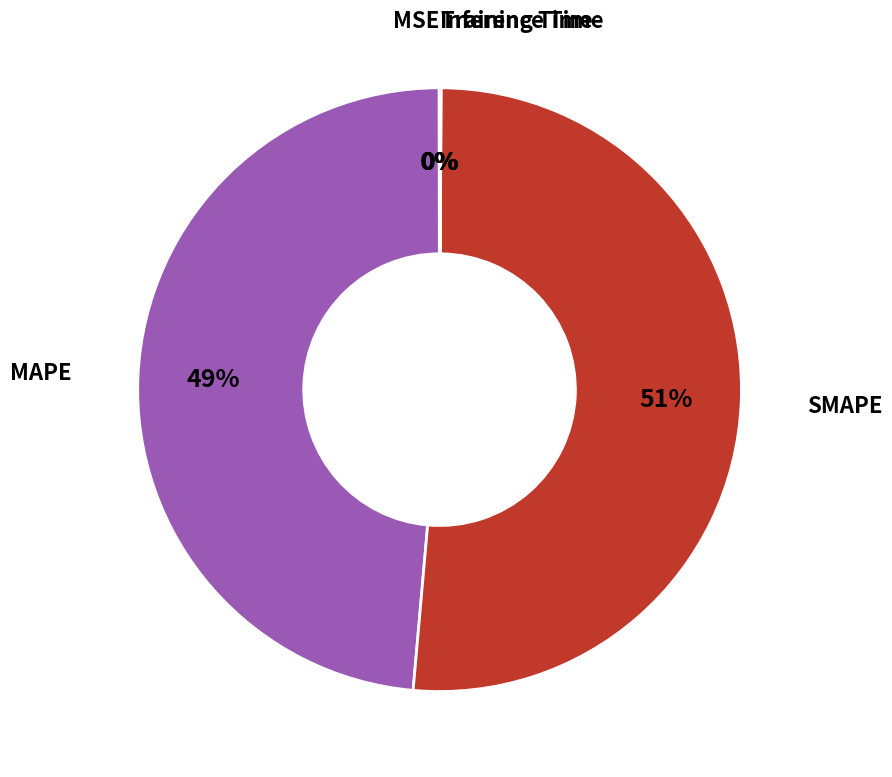

Is there any slice that represents more than half of the pie?

Yes